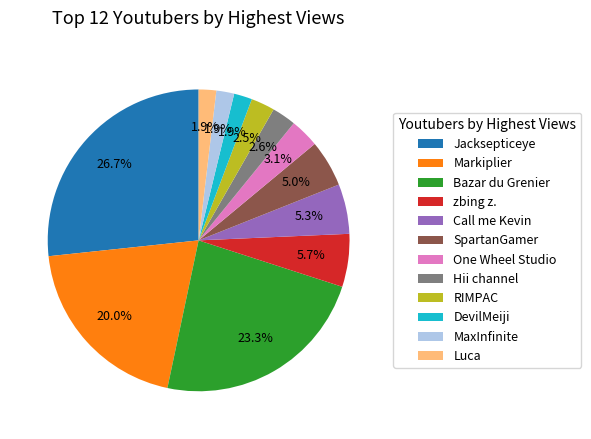

To the nearest percent, what portion does Jacksepticeye represent?

27%